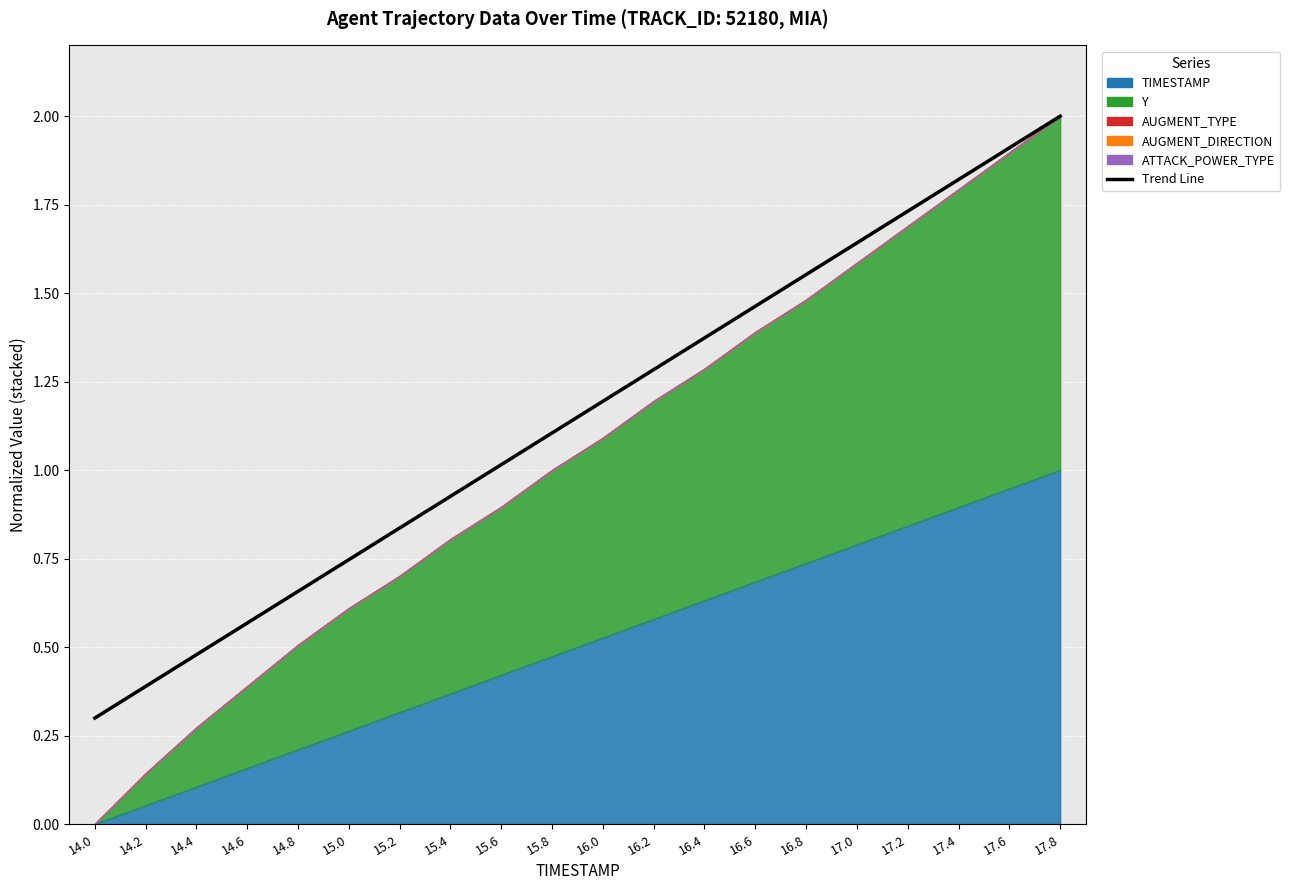

List the labels in order of value, smallest first.

14.0, 14.2, 14.4, 14.6, 14.8, 15.0, 15.2, 15.4, 15.6, 15.8, 16.0, 16.2, 16.4, 16.6, 16.8, 17.0, 17.2, 17.4, 17.6, 17.8